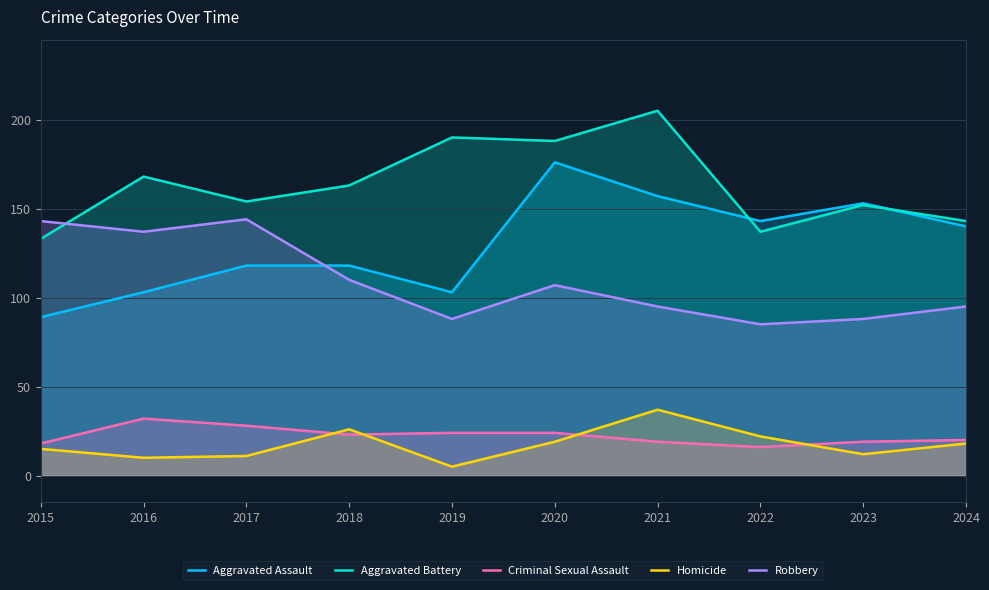

At which category is the sum across all series the highest?

2020